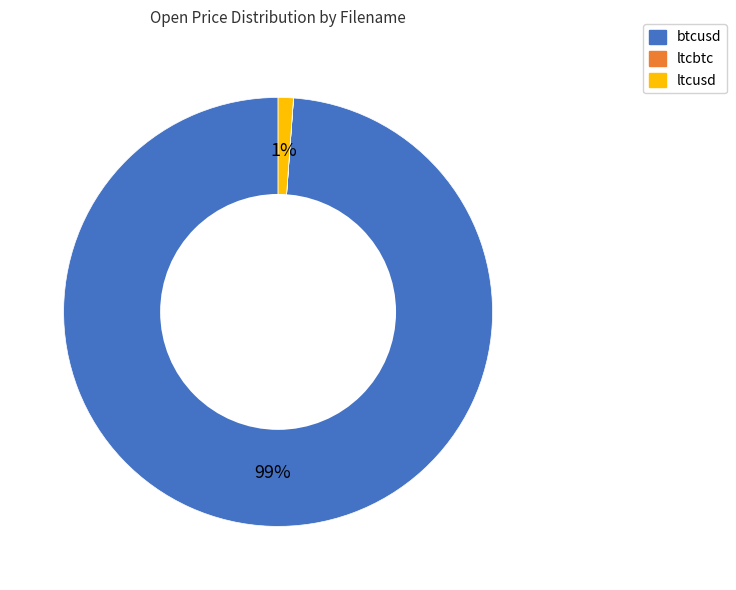

To the nearest percent, what is the average slice percentage?

33%